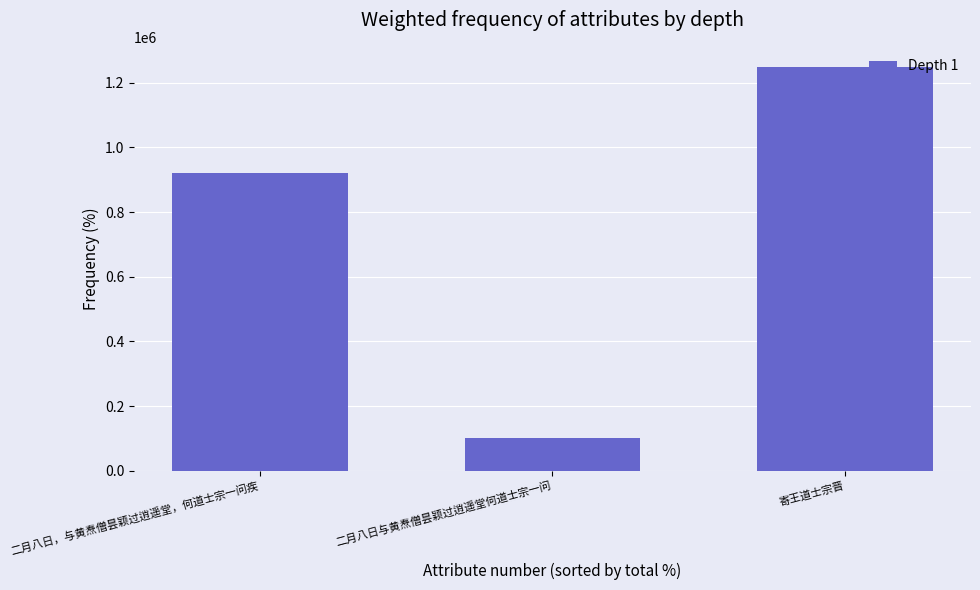

Is it true that the value at 二月八日，与黄焘僧昙颖过逍遥堂，何道士宗一问疾 is 922207?

True